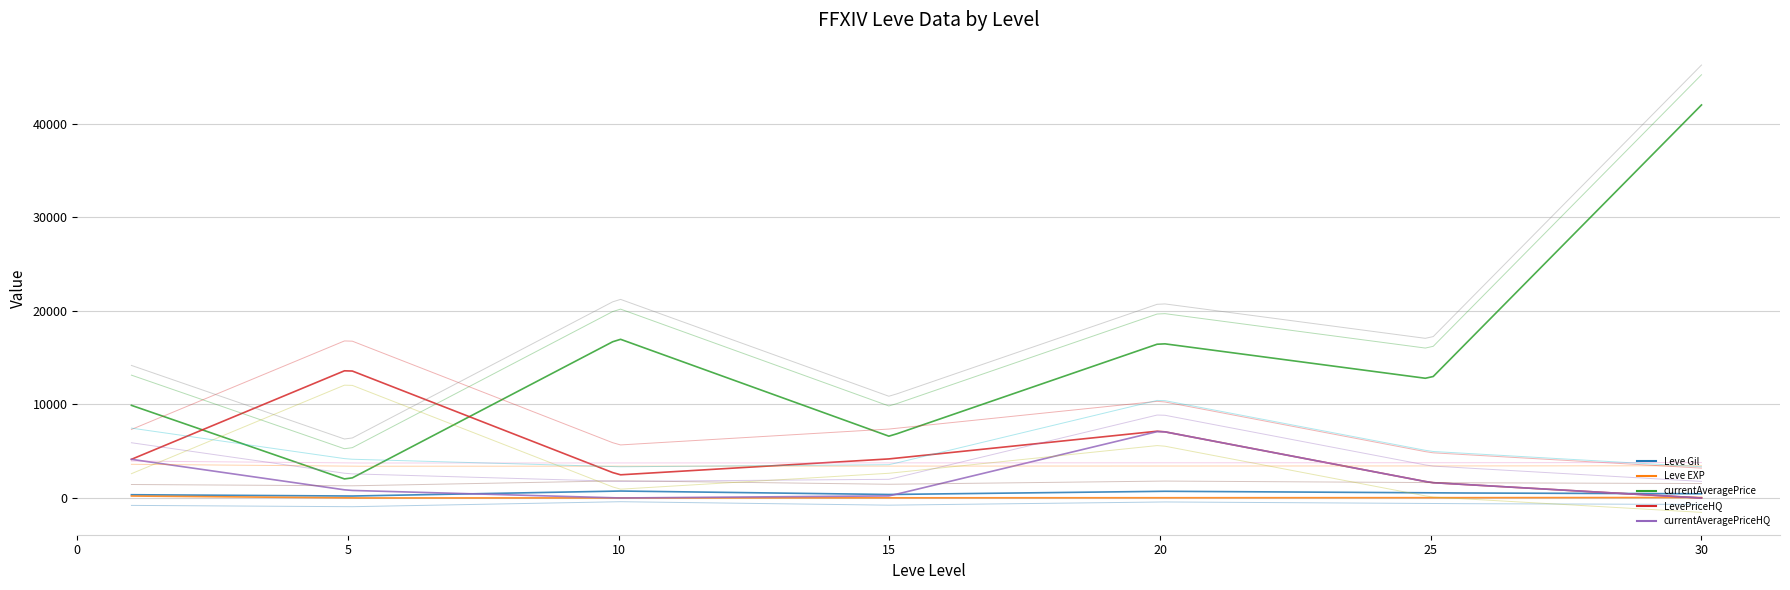

The value of LevePriceHQ at 28 is 0. True or false?

True